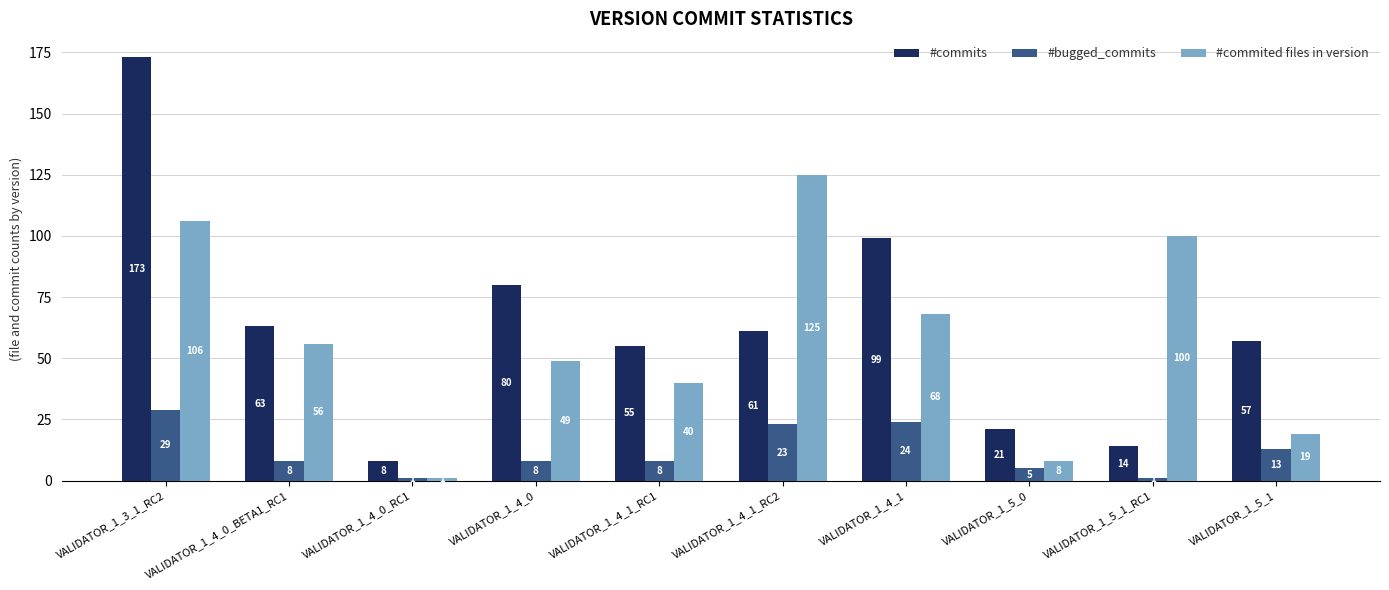

Reading right to left, transcribe all the data shown in this chart.

#commits: VALIDATOR_1_5_1=57	VALIDATOR_1_5_1_RC1=14	VALIDATOR_1_5_0=21	VALIDATOR_1_4_1=99	VALIDATOR_1_4_1_RC2=61	VALIDATOR_1_4_1_RC1=55	VALIDATOR_1_4_0=80	VALIDATOR_1_4_0_RC1=8	VALIDATOR_1_4_0_BETA1_RC1=63	VALIDATOR_1_3_1_RC2=173
#bugged_commits: VALIDATOR_1_5_1=13	VALIDATOR_1_5_1_RC1=1	VALIDATOR_1_5_0=5	VALIDATOR_1_4_1=24	VALIDATOR_1_4_1_RC2=23	VALIDATOR_1_4_1_RC1=8	VALIDATOR_1_4_0=8	VALIDATOR_1_4_0_RC1=1	VALIDATOR_1_4_0_BETA1_RC1=8	VALIDATOR_1_3_1_RC2=29
#commited files in version: VALIDATOR_1_5_1=19	VALIDATOR_1_5_1_RC1=100	VALIDATOR_1_5_0=8	VALIDATOR_1_4_1=68	VALIDATOR_1_4_1_RC2=125	VALIDATOR_1_4_1_RC1=40	VALIDATOR_1_4_0=49	VALIDATOR_1_4_0_RC1=1	VALIDATOR_1_4_0_BETA1_RC1=56	VALIDATOR_1_3_1_RC2=106